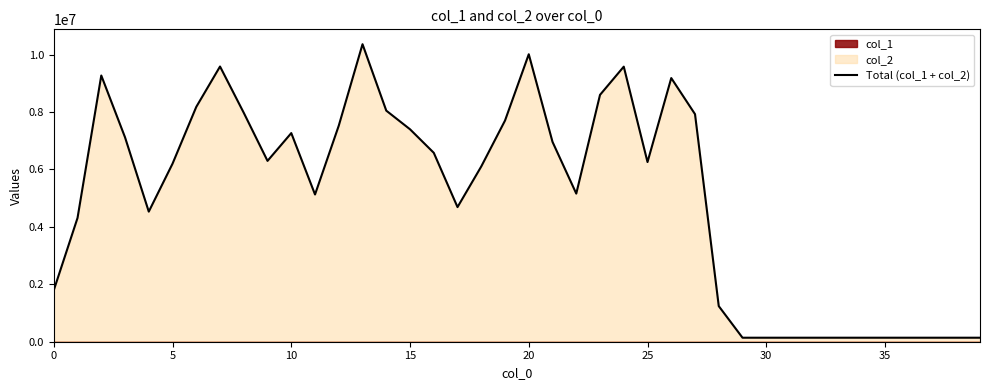

What is the sum of all values?

202486439